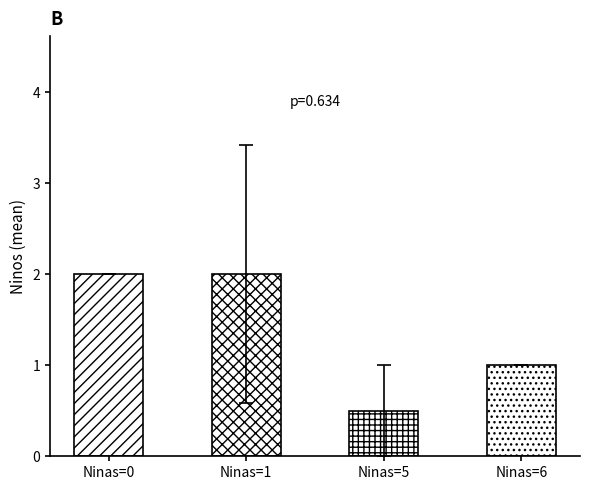

Between Ninas=1 and 5, which is larger?

Ninas=1